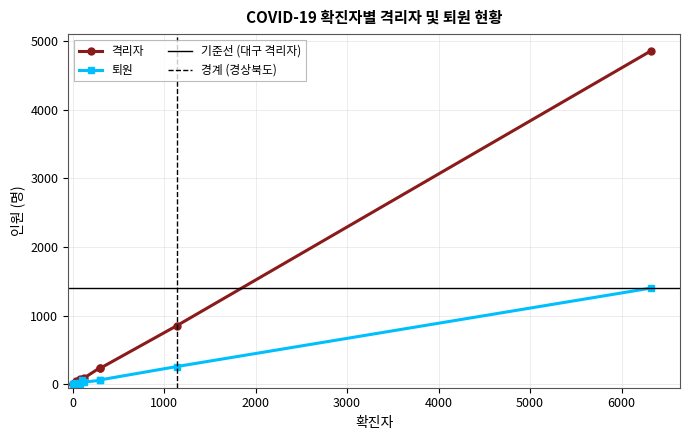

True or false: 격리자 has more than 0 interior local peaks.

True